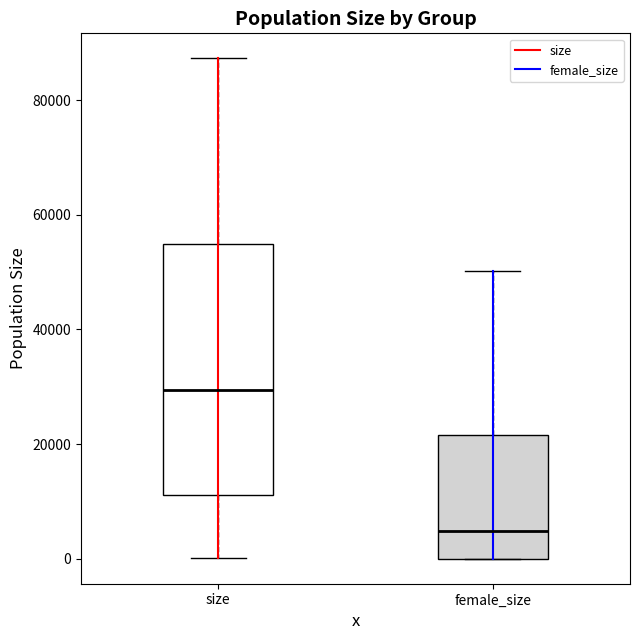

Reading left to right, read every box against the y-axis: the position of its median line, the range the box covers, and the ends of its whiskers. The values are not printed on the chart, so give them approximately, as read against the axis.

size: median 30000, box 12000 to 54000, whiskers 0 to 88000
female_size: median 4000, box 0 to 22000, whiskers 0 to 50000